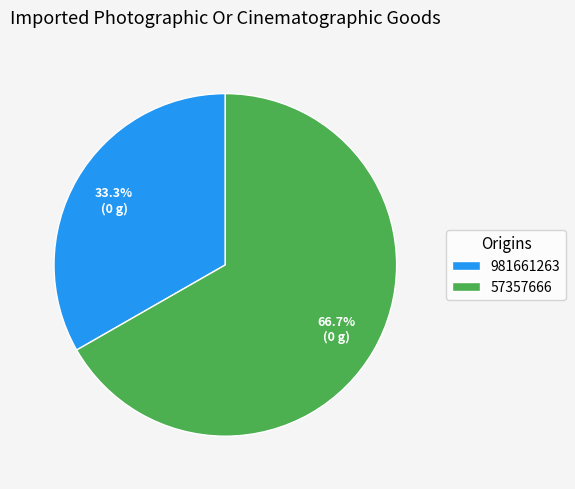

To the nearest percent, what percentage of the pie is 981661263?

33%